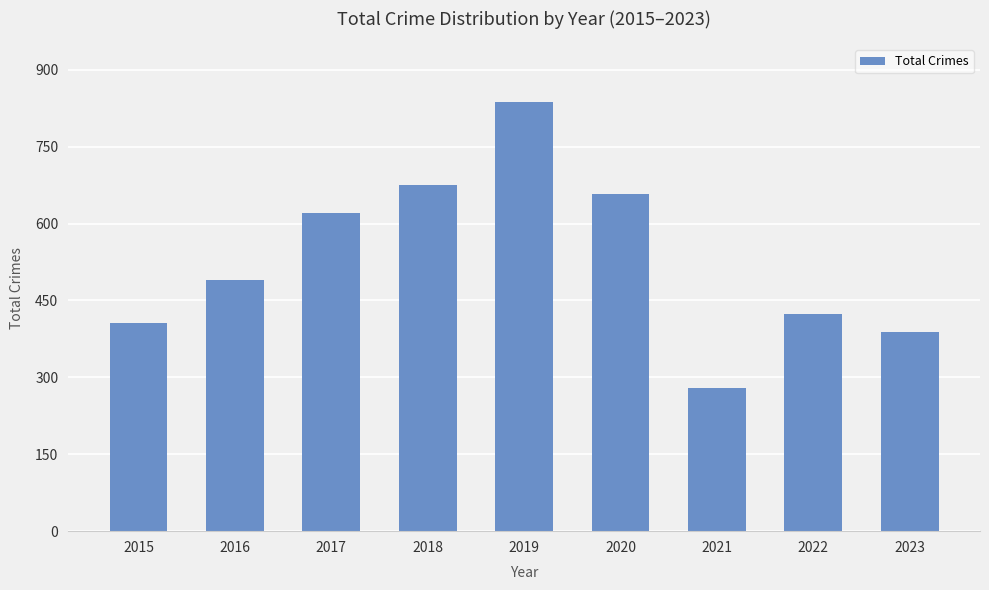

List the labels in order of value, largest first.

2019, 2018, 2020, 2017, 2016, 2022, 2015, 2023, 2021